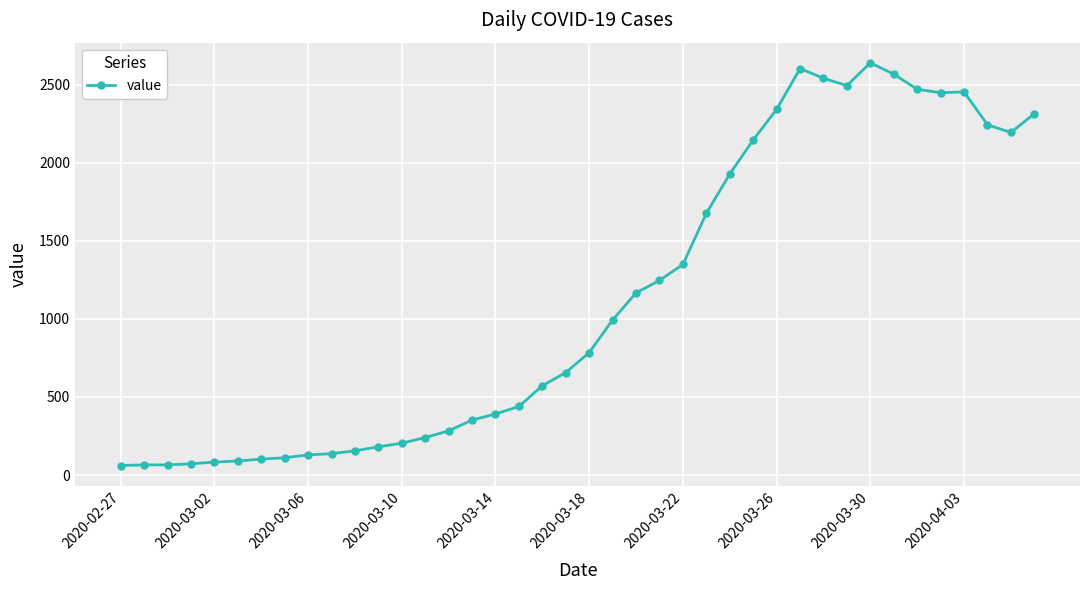

What is the greatest value displayed?

2639